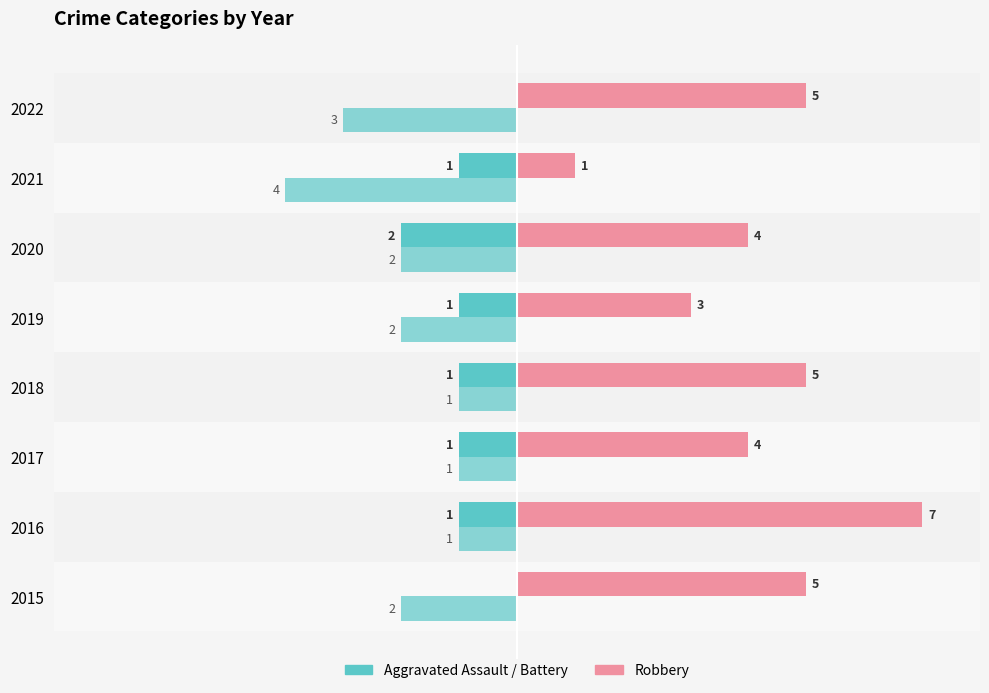

How many data points does each series have?

8